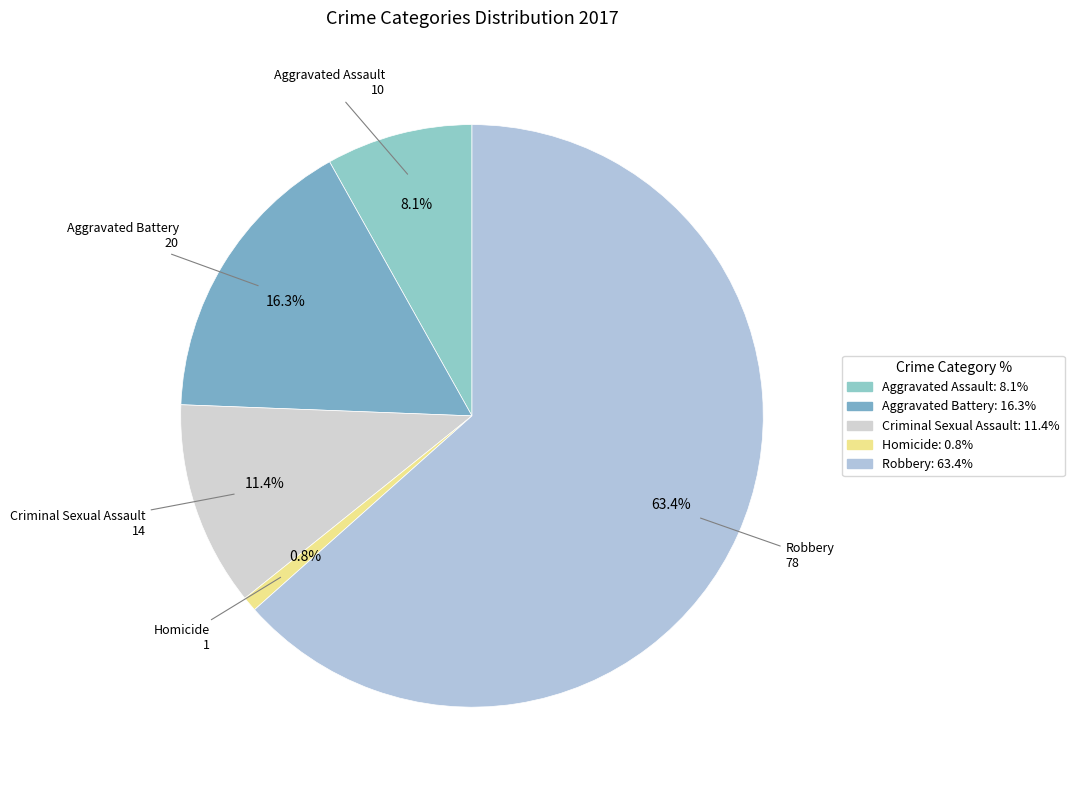

How many segments does this pie chart have?

5